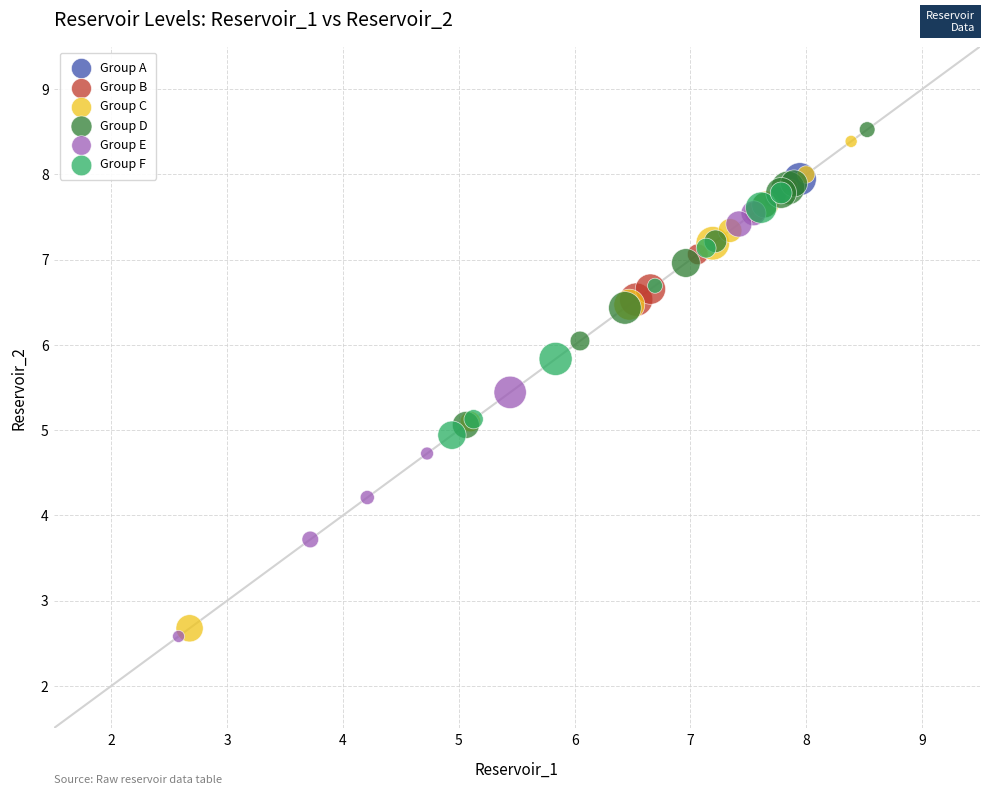

Which series has the widest spread of Y values?

Group C